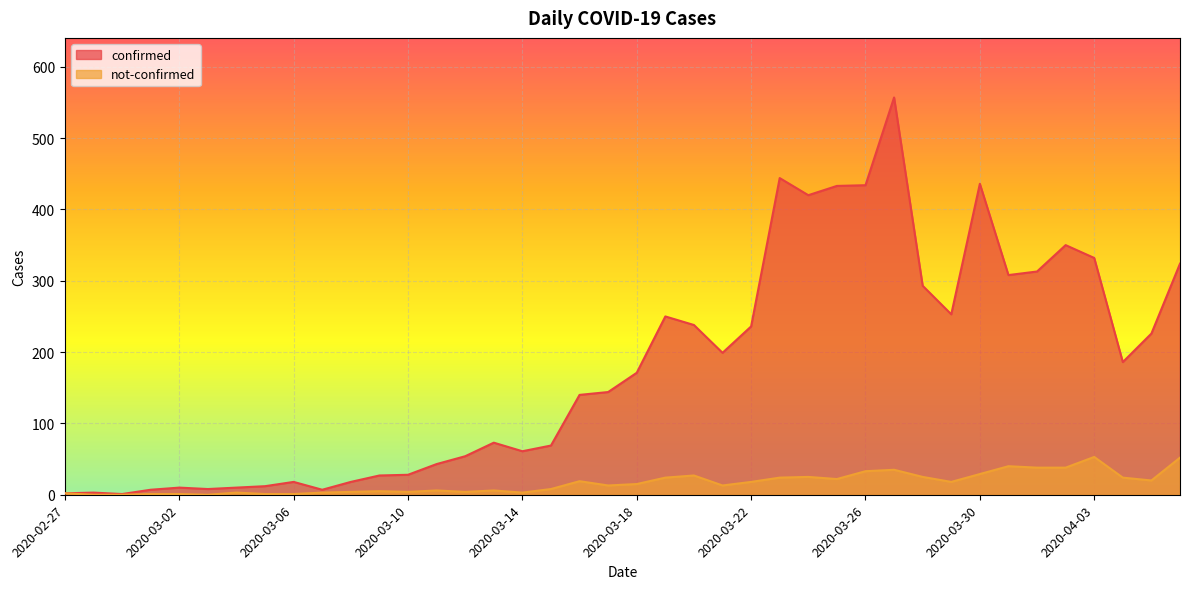

The not-confirmed series shows 34 at 2020-03-24. True or false?

False